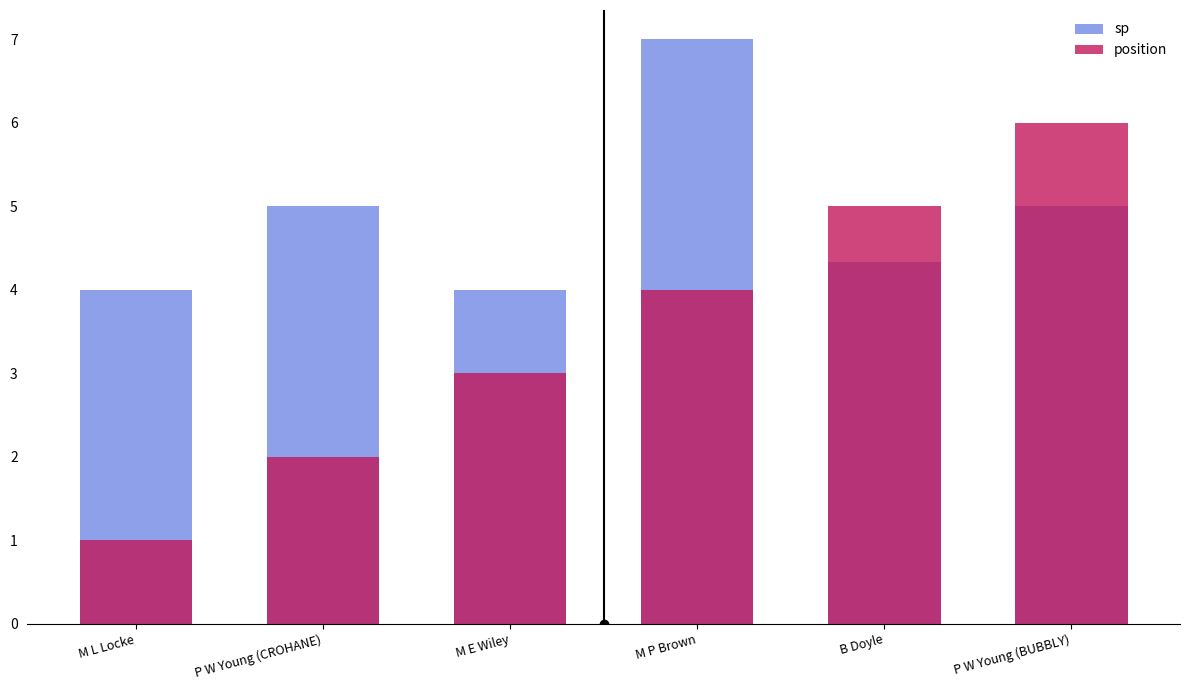

How many bars are there in each group?

2